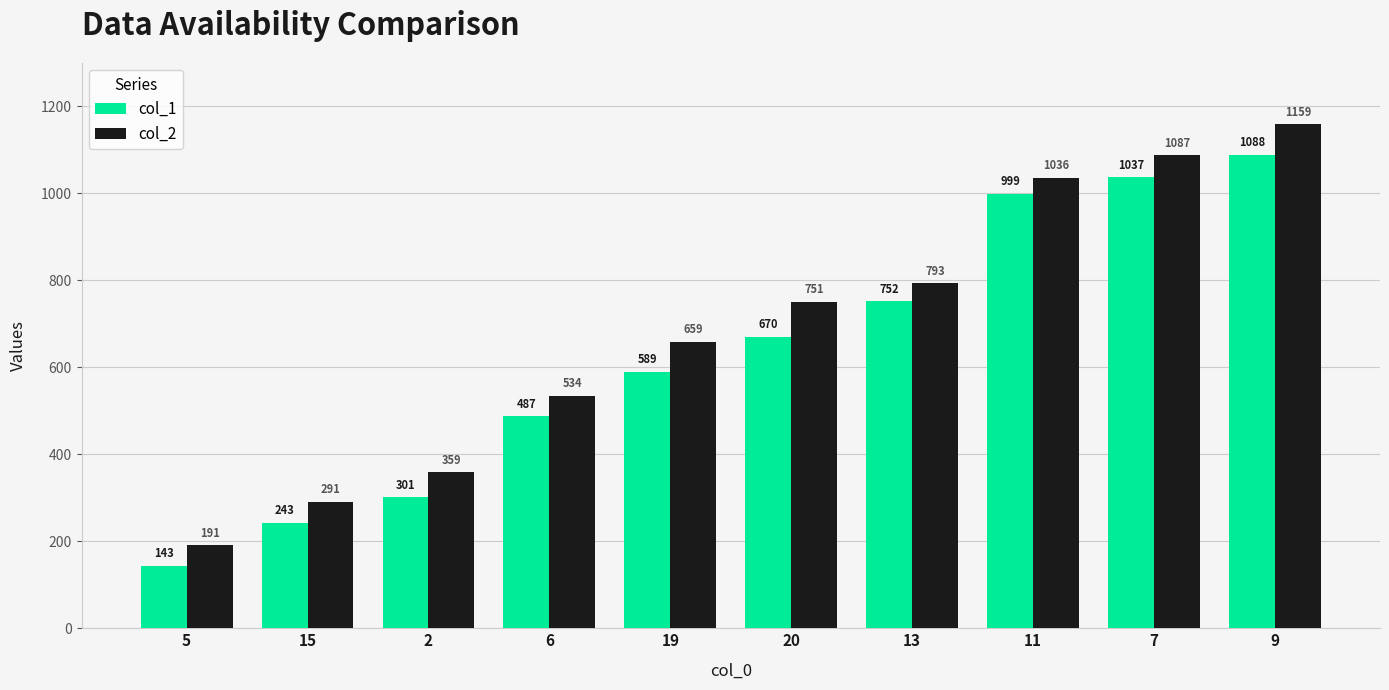

The col_1 series shows 999 at 11. True or false?

True